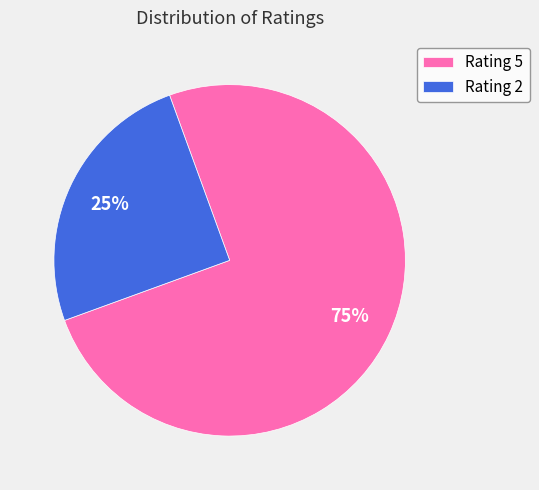

Count the number of slices in the pie.

2